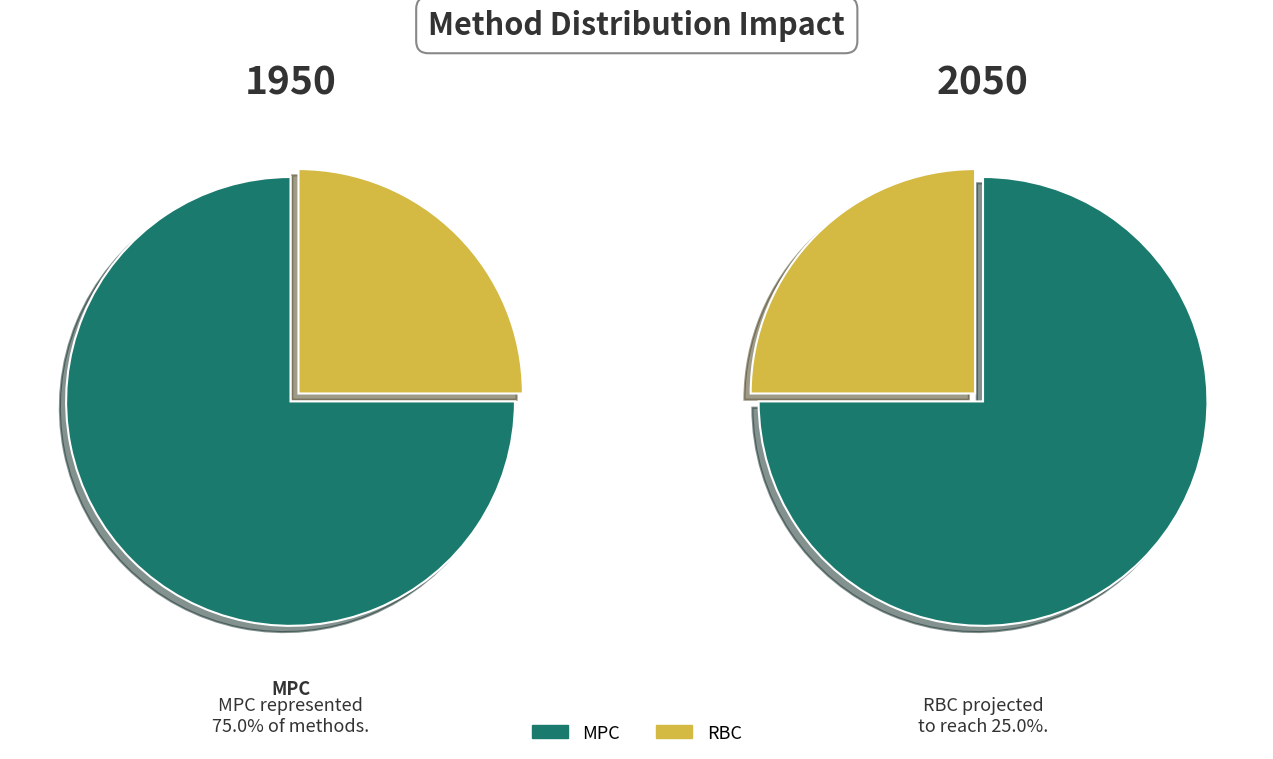

Which slice is the largest?

MPC